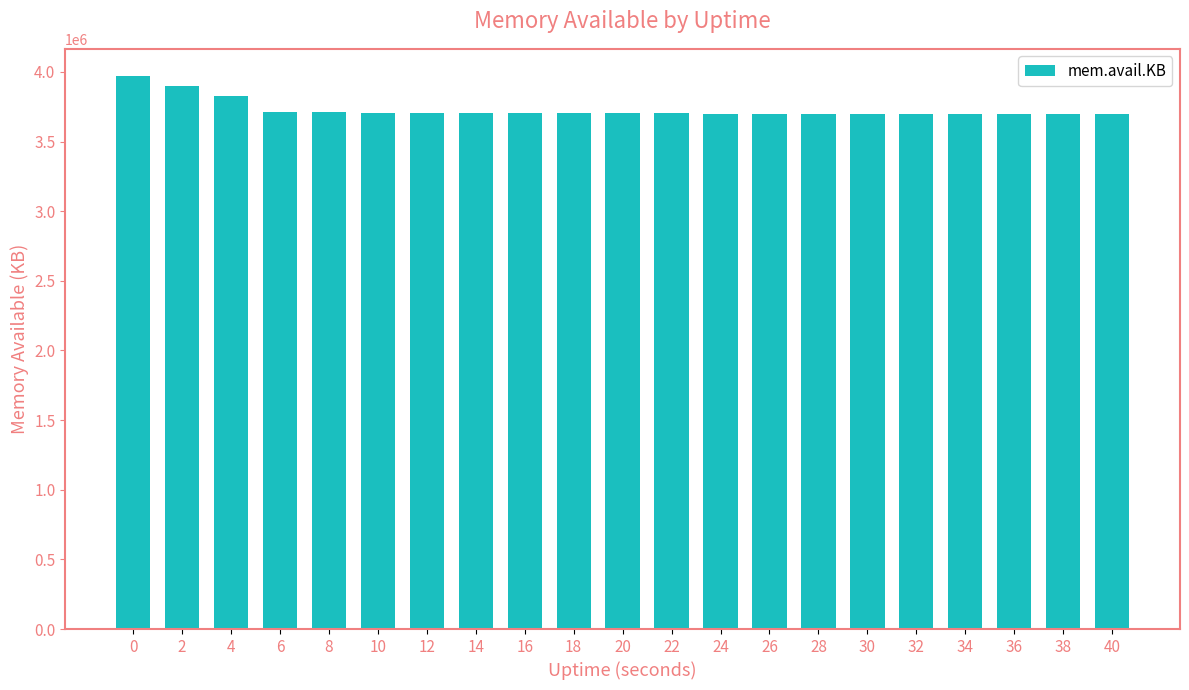

What is the ratio of the value at 6 to the value at 16?

1.0